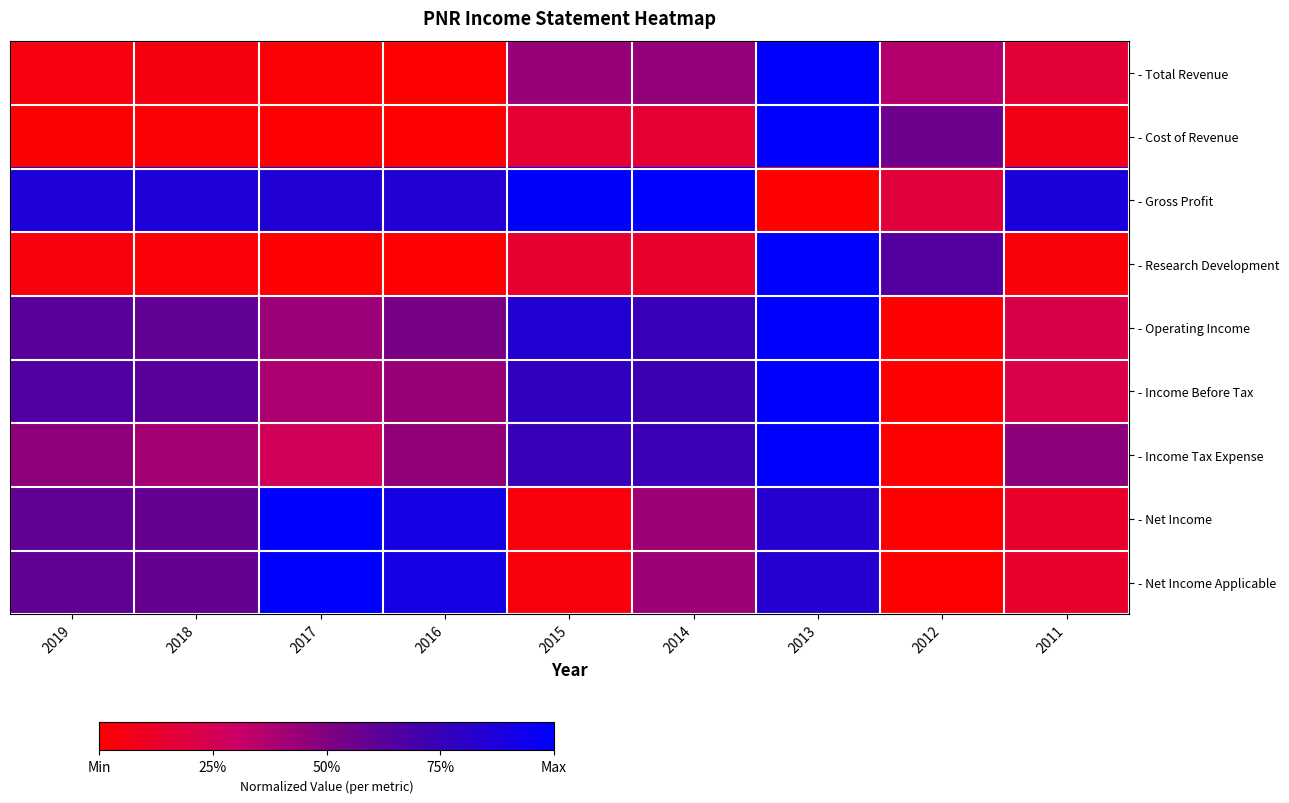

At which category is the sum across all series the highest?

2013